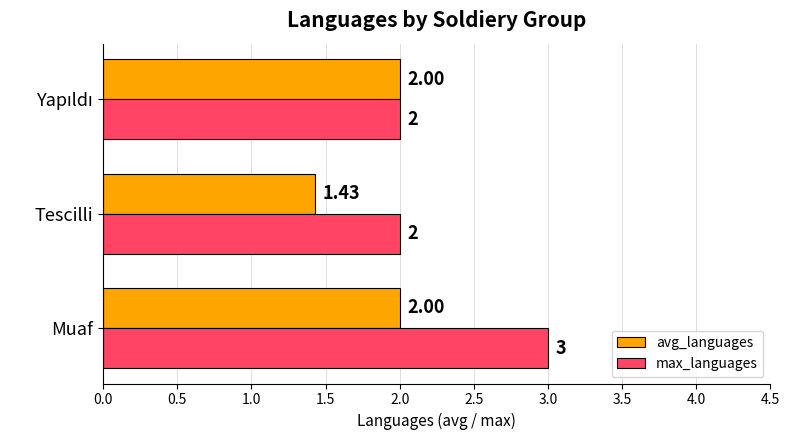

Which series changed the most between Muaf and Tescilli?

max_languages